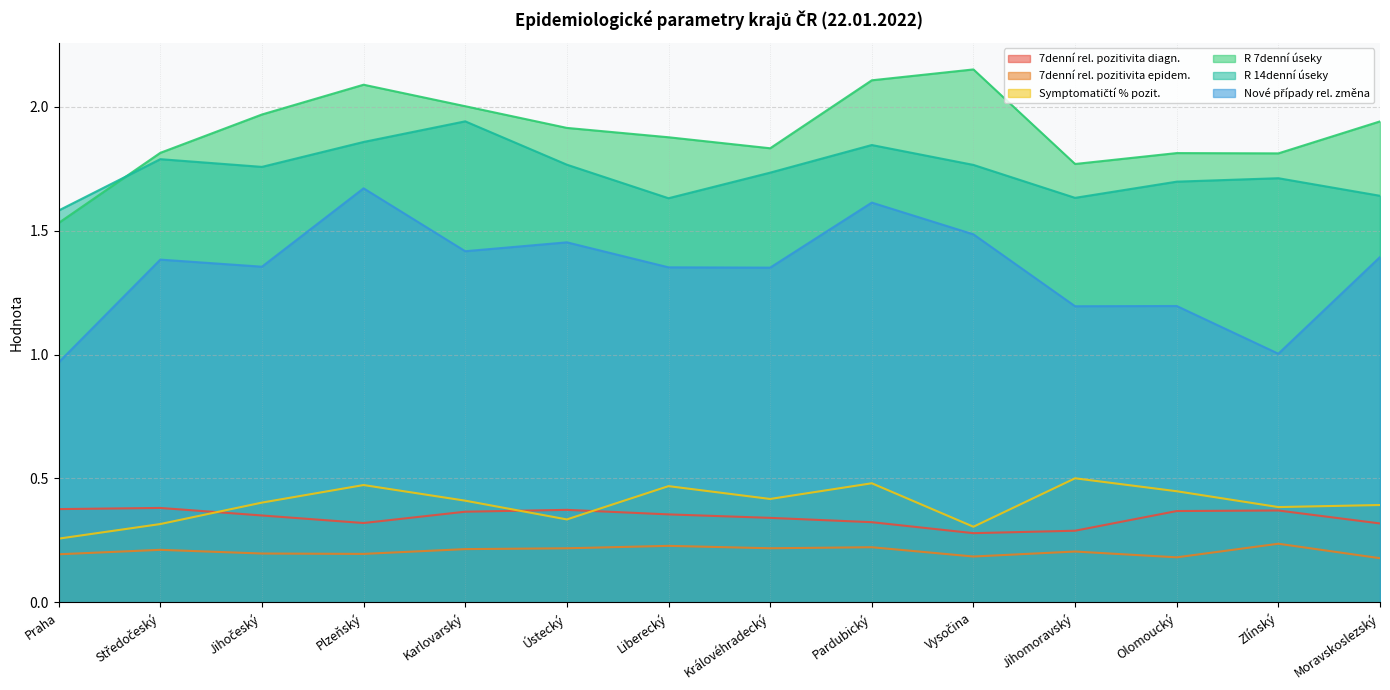

Which label corresponds to the smallest value in the chart?

Moravskoslezský